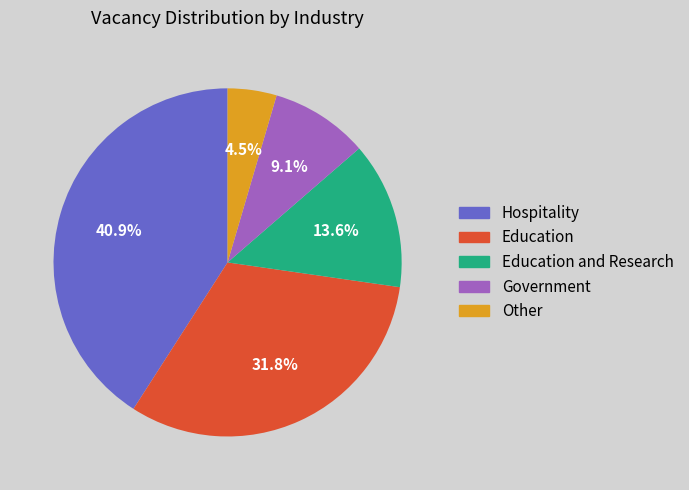

Is there a majority slice in this chart?

No